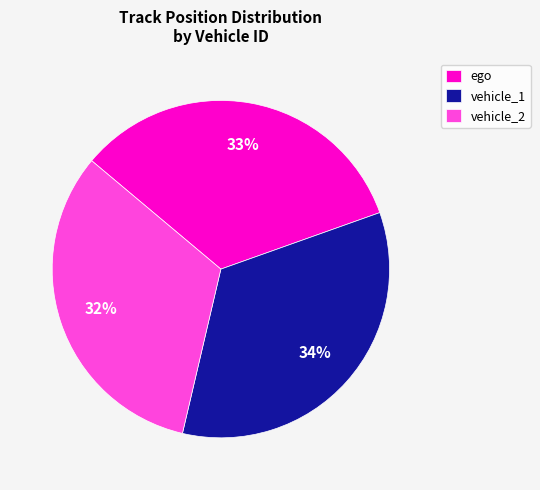

Is there a majority slice in this chart?

No